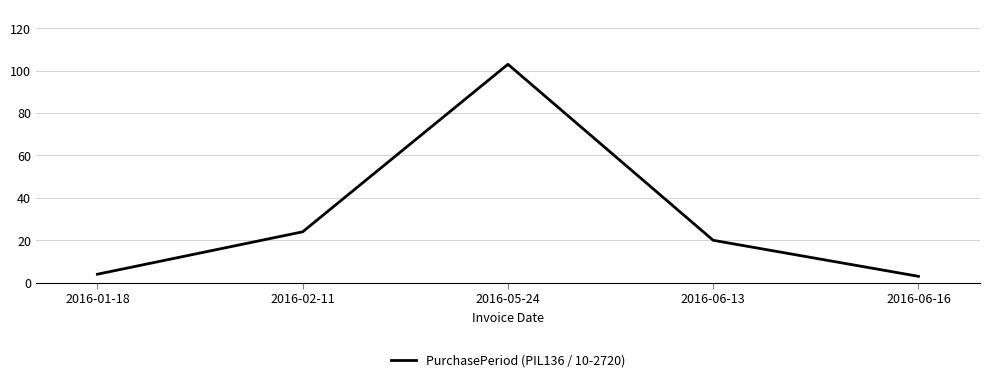

What is the smallest value displayed?

3